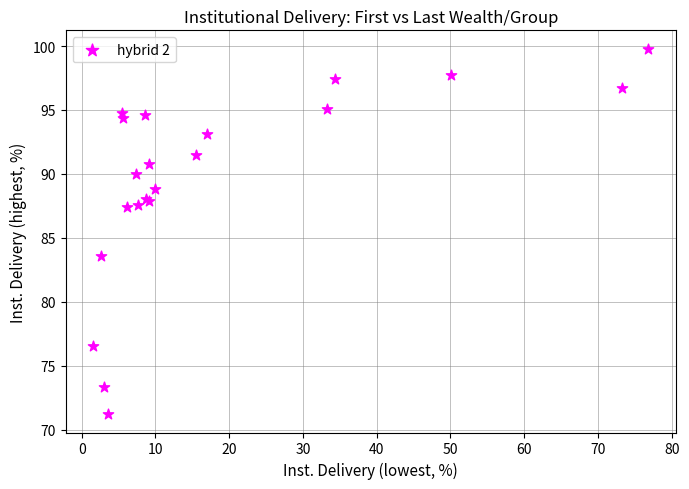

What Y value in the scatter plot is closest to 85?

83.6